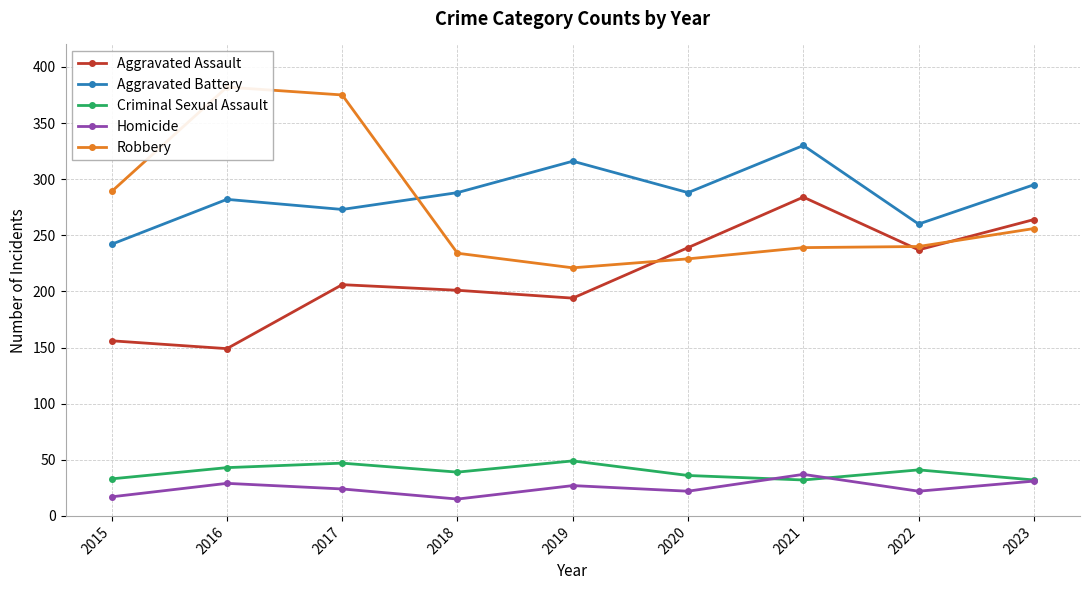

How many series are shown in this chart?

5